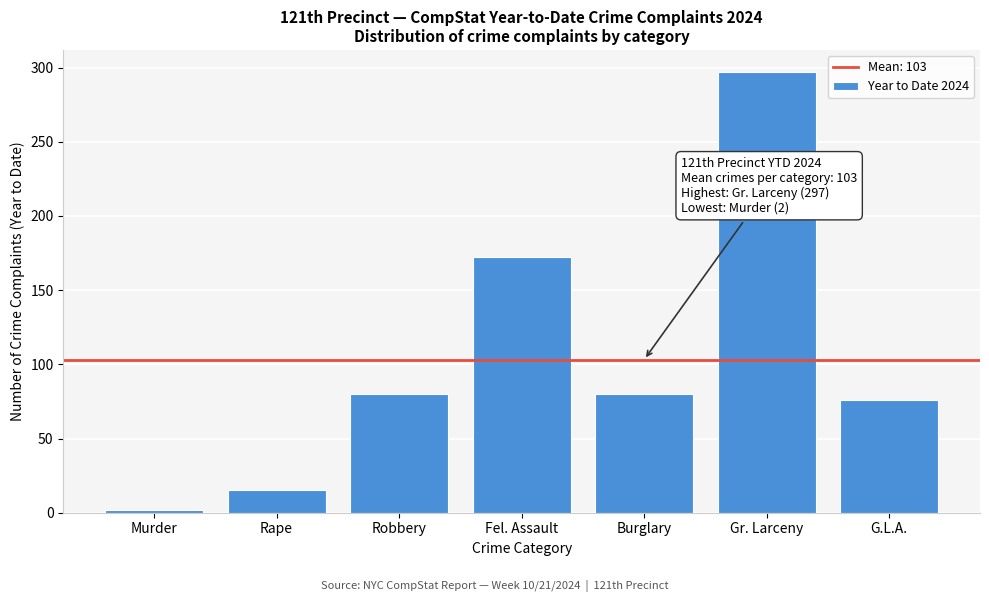

Reading right to left, transcribe all the data shown in this chart.

G.L.A.=76	Gr. Larceny=297	Burglary=80	Fel. Assault=172	Robbery=80	Rape=15	Murder=2